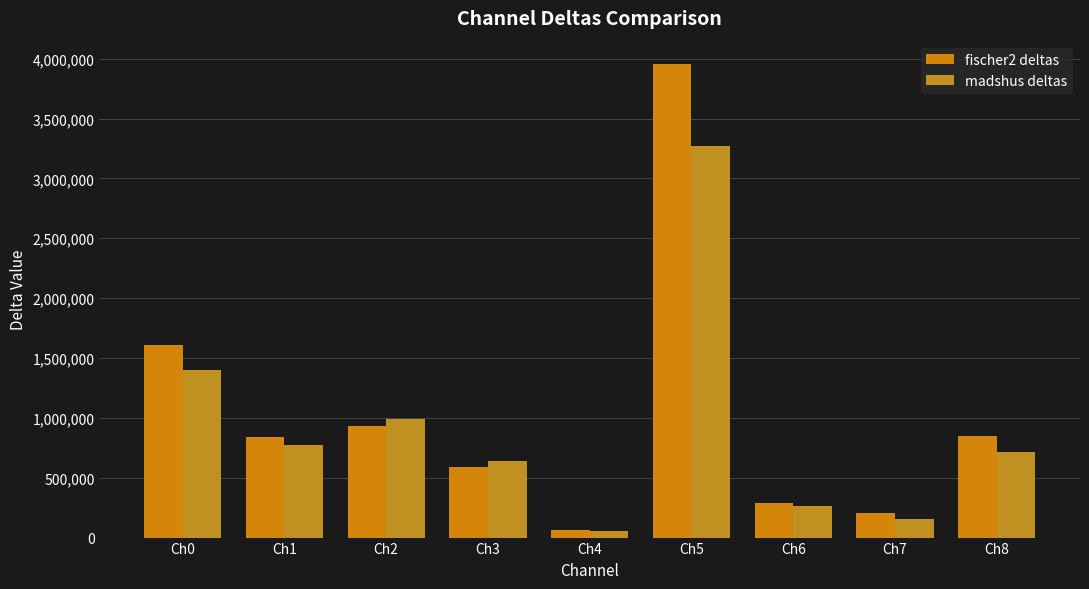

Reading right to left, list all the values displayed in this chart.

fischer2 deltas: Ch8=848445	Ch7=206467	Ch6=288647	Ch5=3953151	Ch4=65083	Ch3=589511	Ch2=928053	Ch1=837441	Ch0=1608373
madshus deltas: Ch8=714938	Ch7=157168	Ch6=265561	Ch5=3272075	Ch4=53789	Ch3=642302	Ch2=986524	Ch1=773355	Ch0=1402365